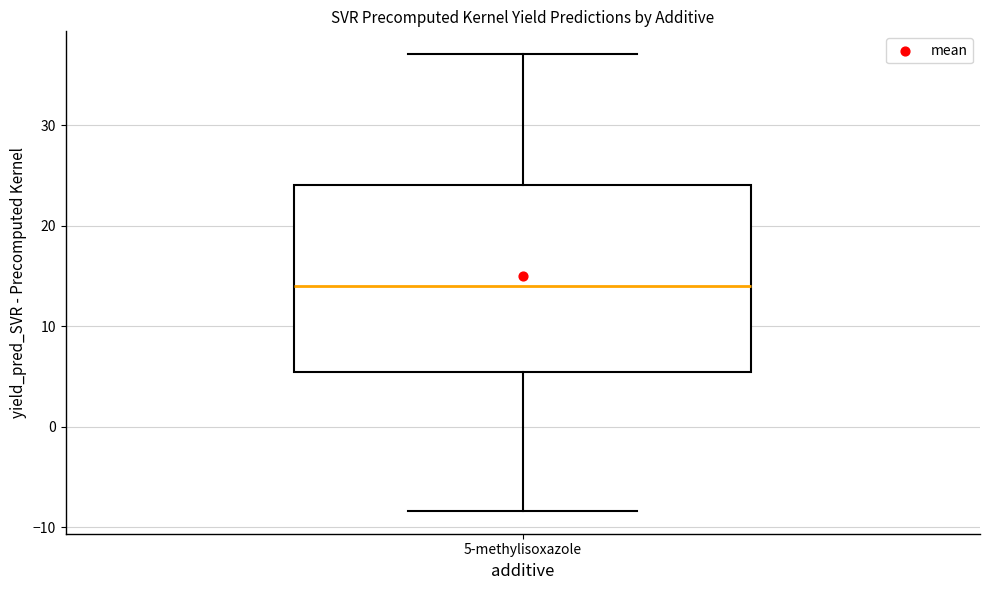

Transcribe this box plot: give where the median line is, the range the box spans, and where the two whiskers end, as read against the y-axis. The values are not printed on the chart, so give them approximately, as read against the axis.

median 14, box 5 to 24, whiskers -8 to 37